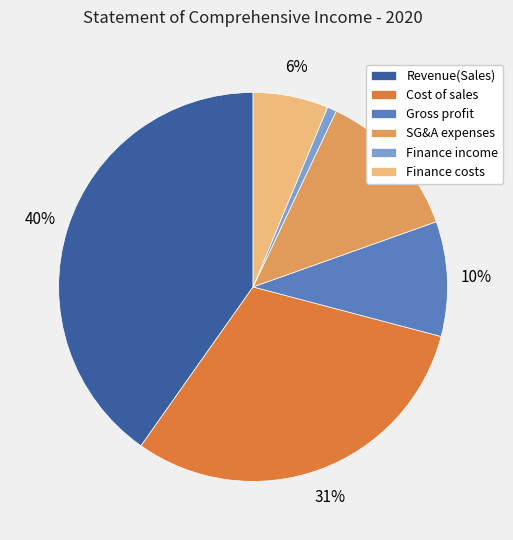

Combined, do SG&A expenses and Finance costs account for over 50%?

No